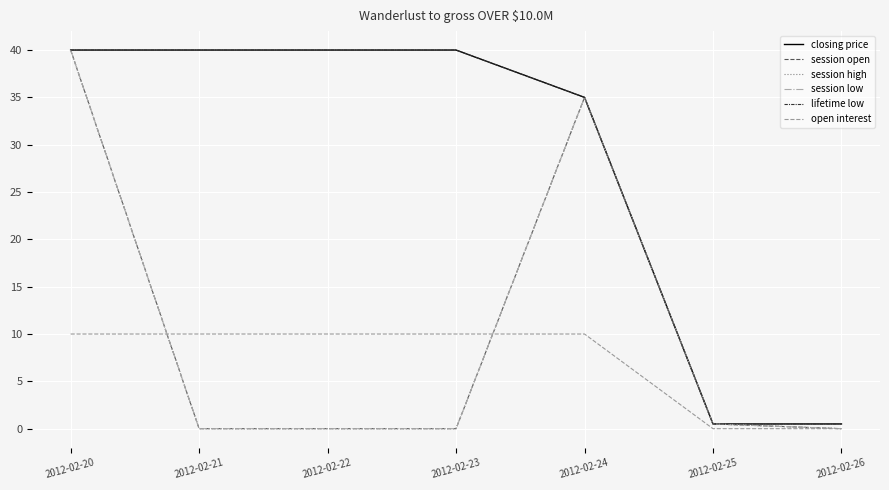

Which has a higher value, 2012-02-21 or 2012-02-25?

2012-02-21